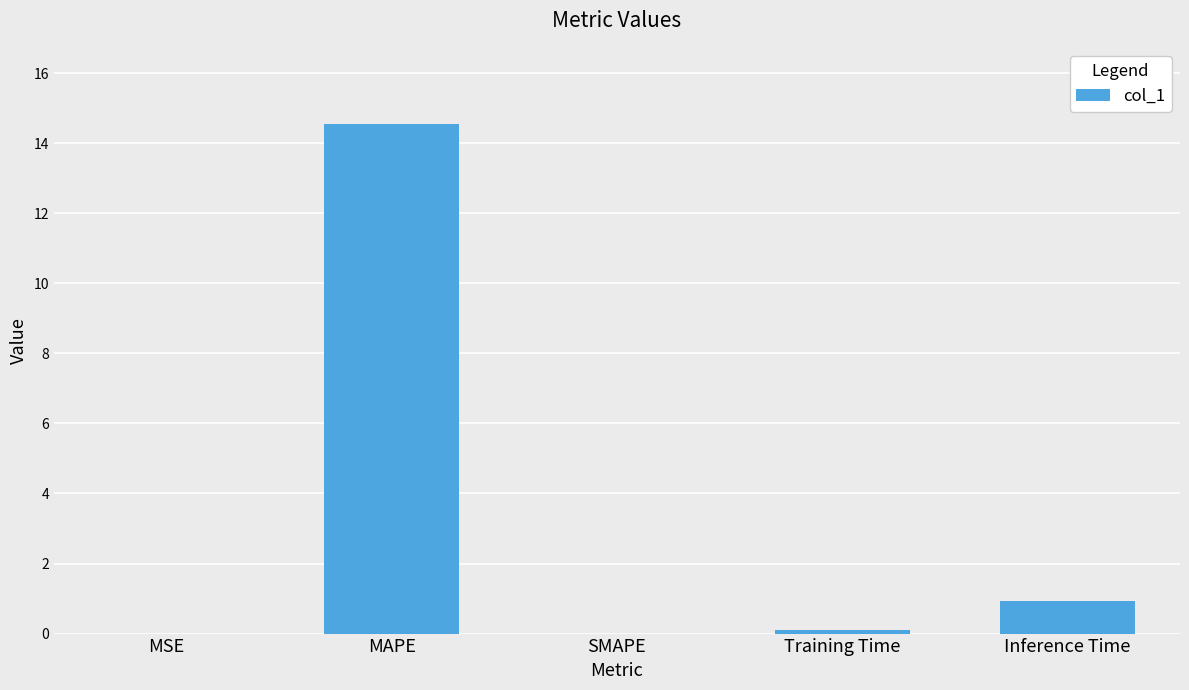

What is the maximum value shown in the chart?

14.5